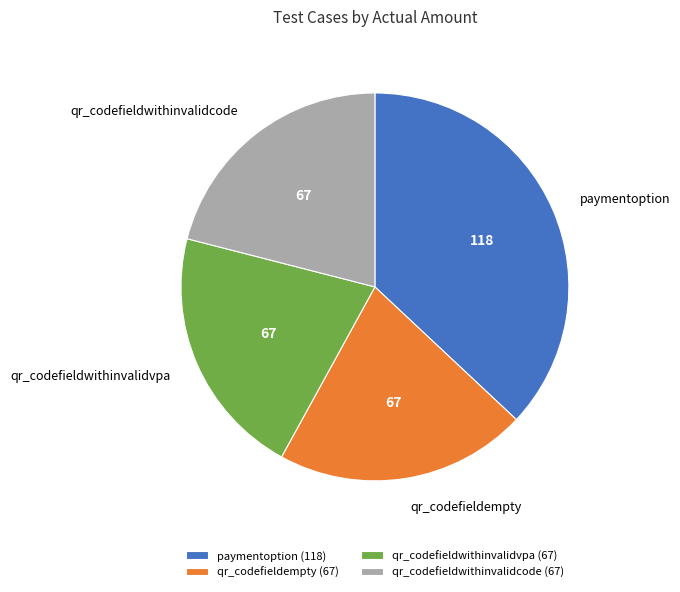

The qr_codefieldwithinvalidvpa slice represents 26% of the pie. True or false?

False